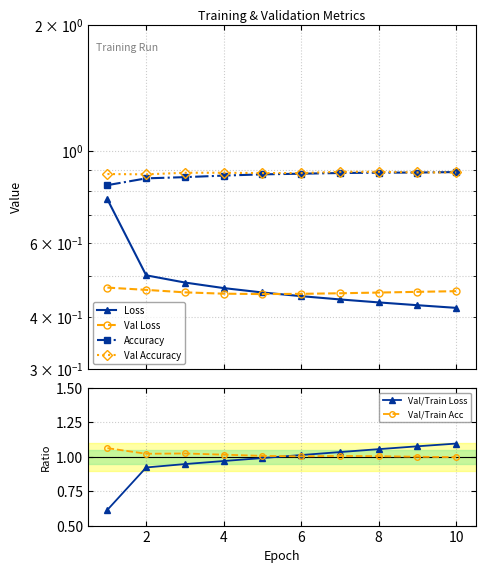

True or false: Val/Train Loss has more than 2 points higher than both neighbors.

False